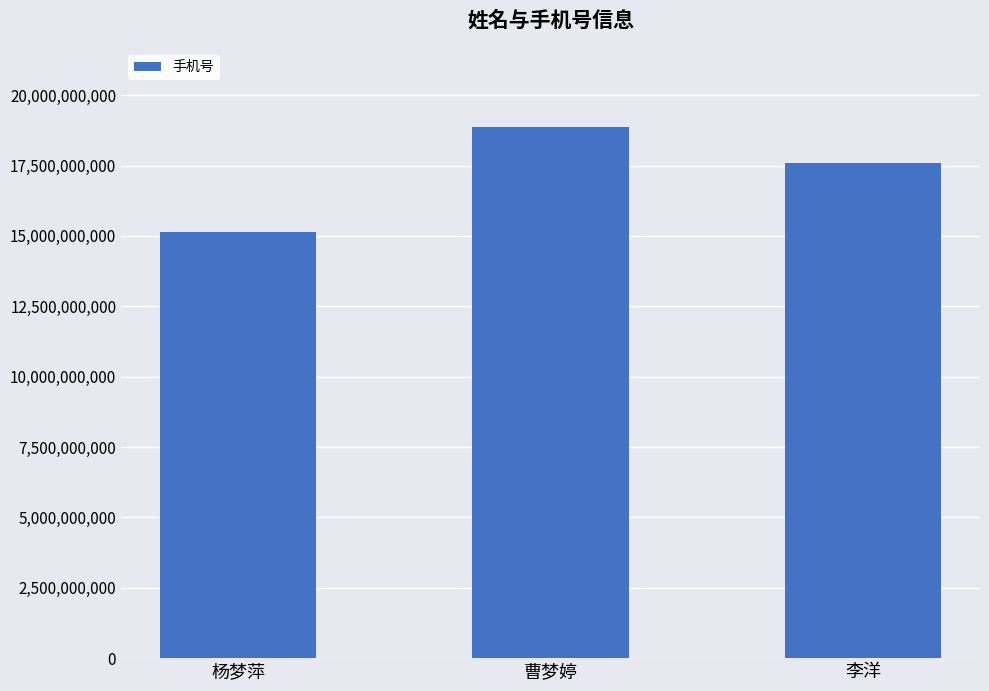

At which label does the data first exceed 17605543378?

曹梦婷